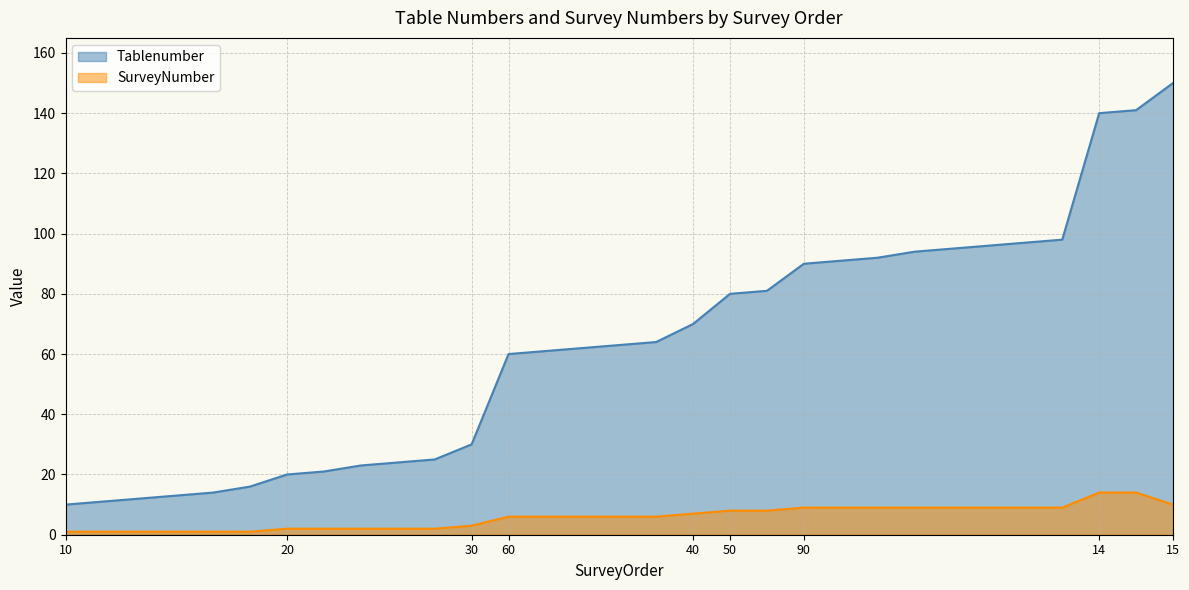

What is the difference between the highest and lowest values at 20?

18